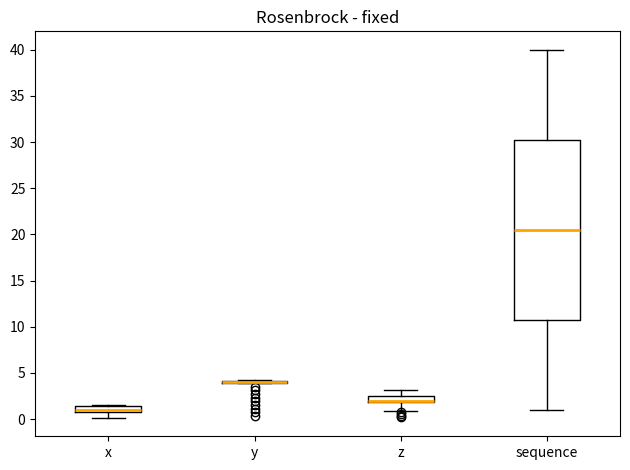

Comparing the boxes themselves (not the whiskers), which one is the tallest?

sequence